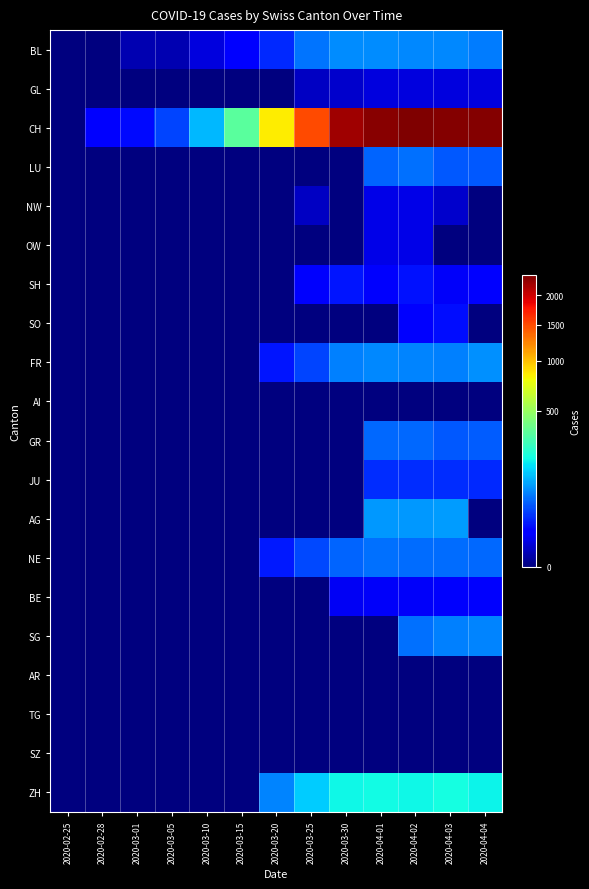

How many data points does each series have?

13